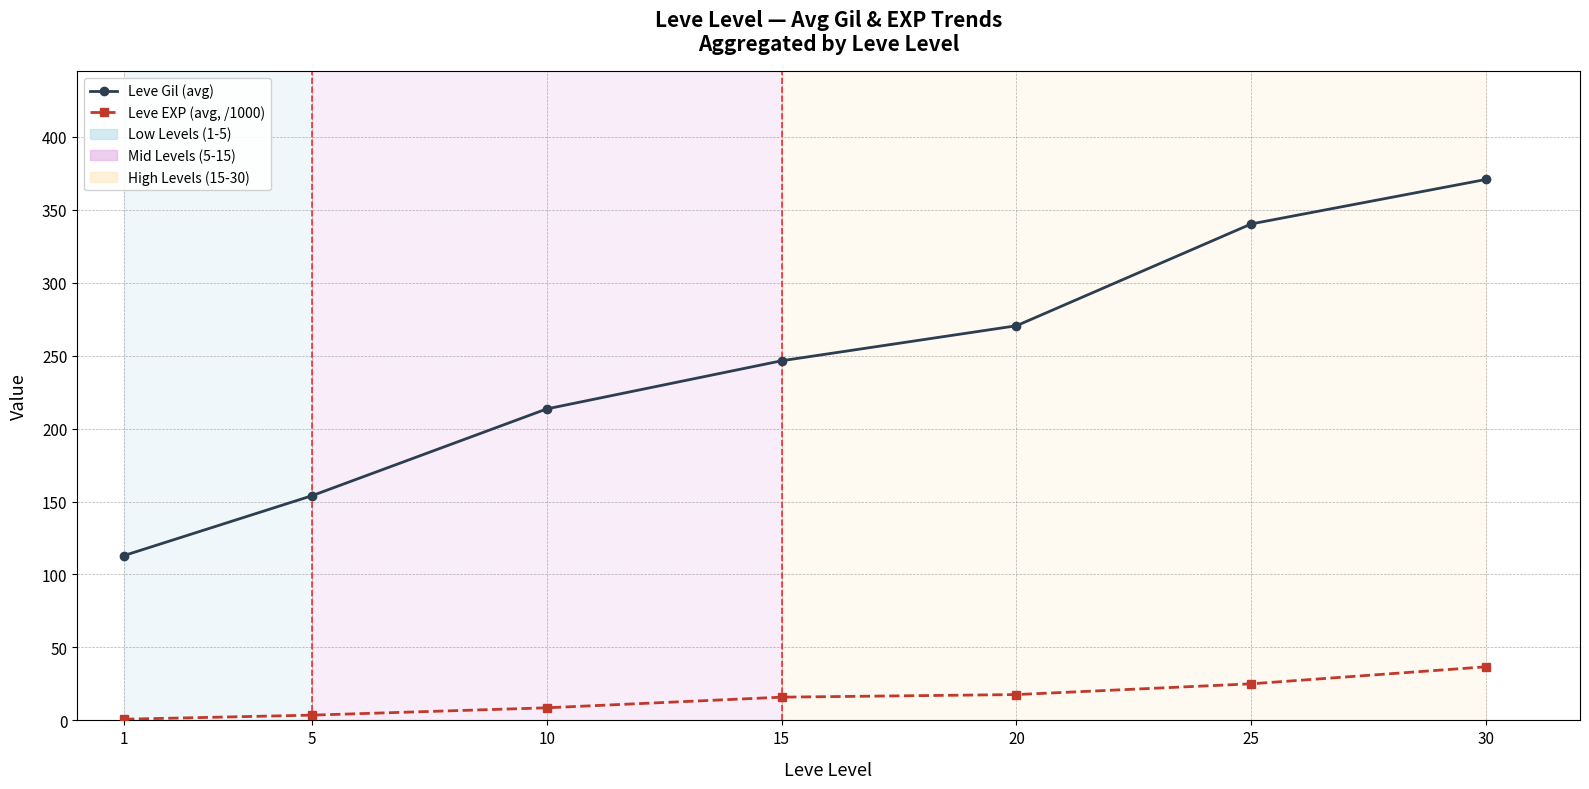

Is the value of Leve EXP (avg, /1000) at 1 greater than the value of Leve Gil (avg) at 10?

No